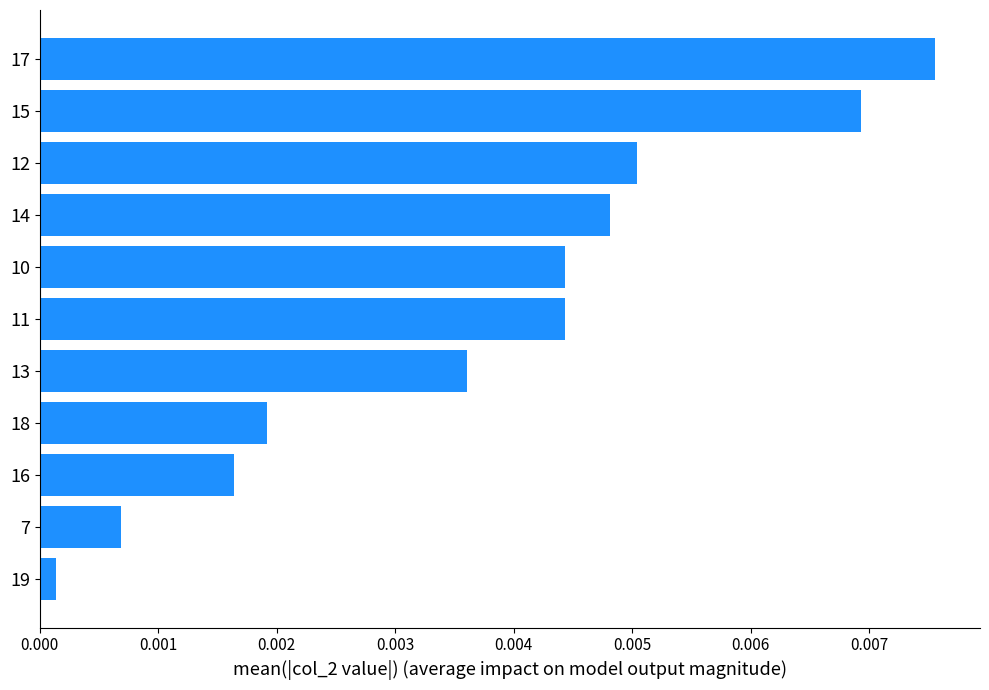

Which has a higher value, 12 or 13?

12